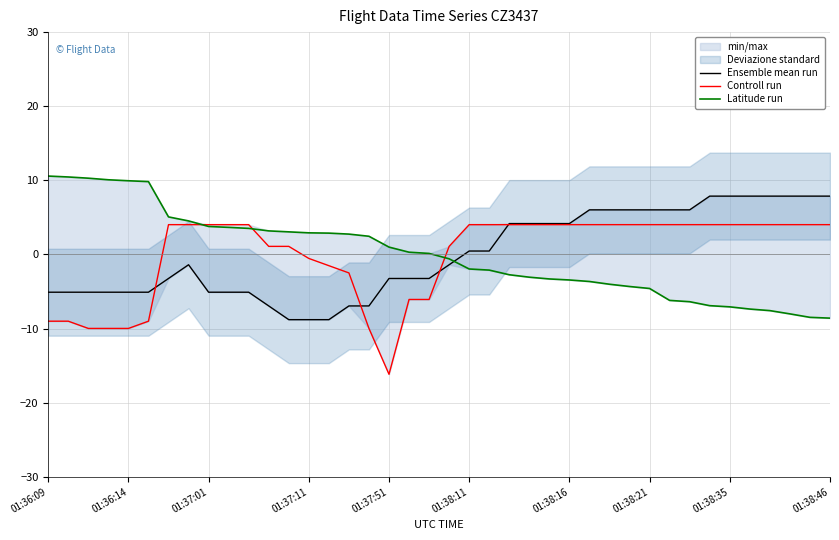

What is the highest value of the Controll run series?

4.0